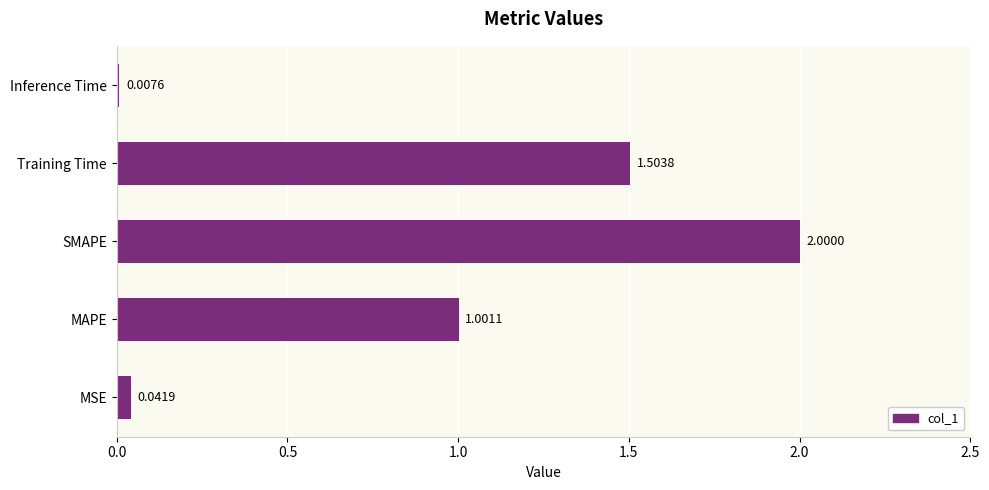

List the labels in order of value, smallest first.

Inference Time, MSE, MAPE, Training Time, SMAPE